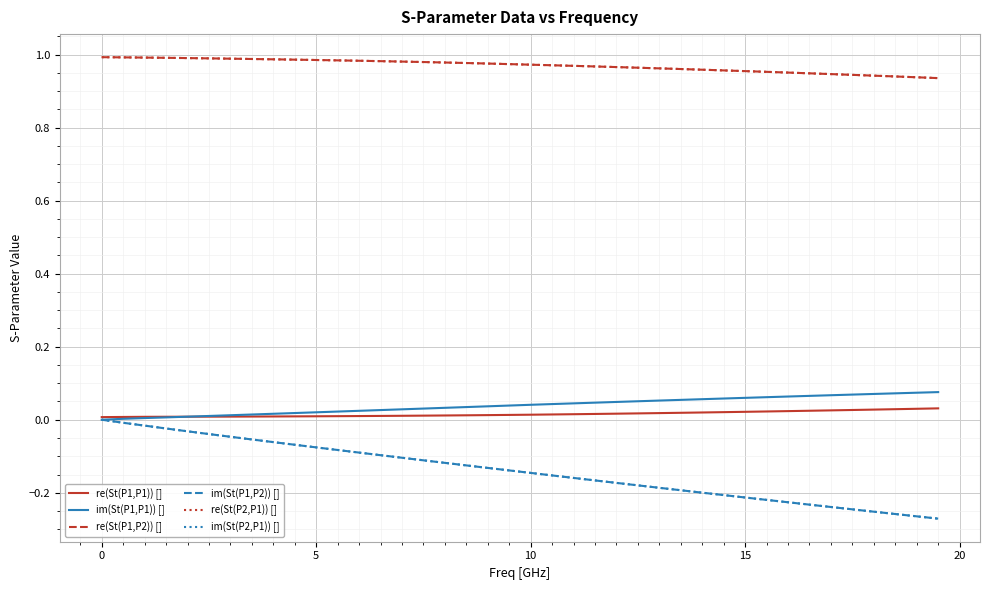

Does the chart have visible grid lines?

Yes